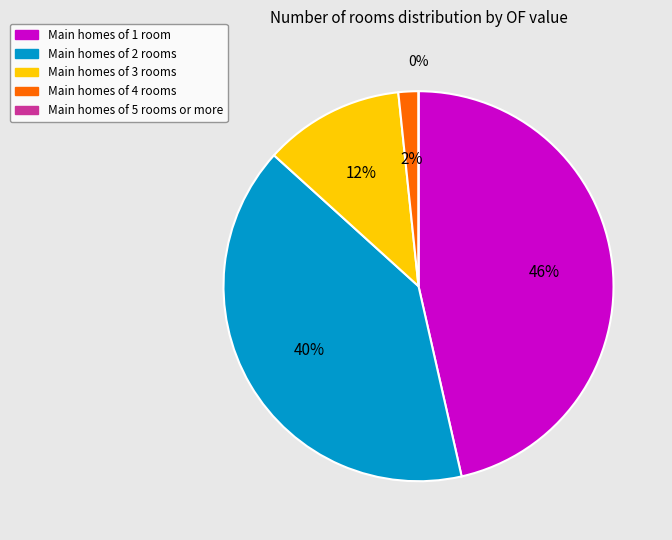

Is there any slice that represents more than half of the pie?

No